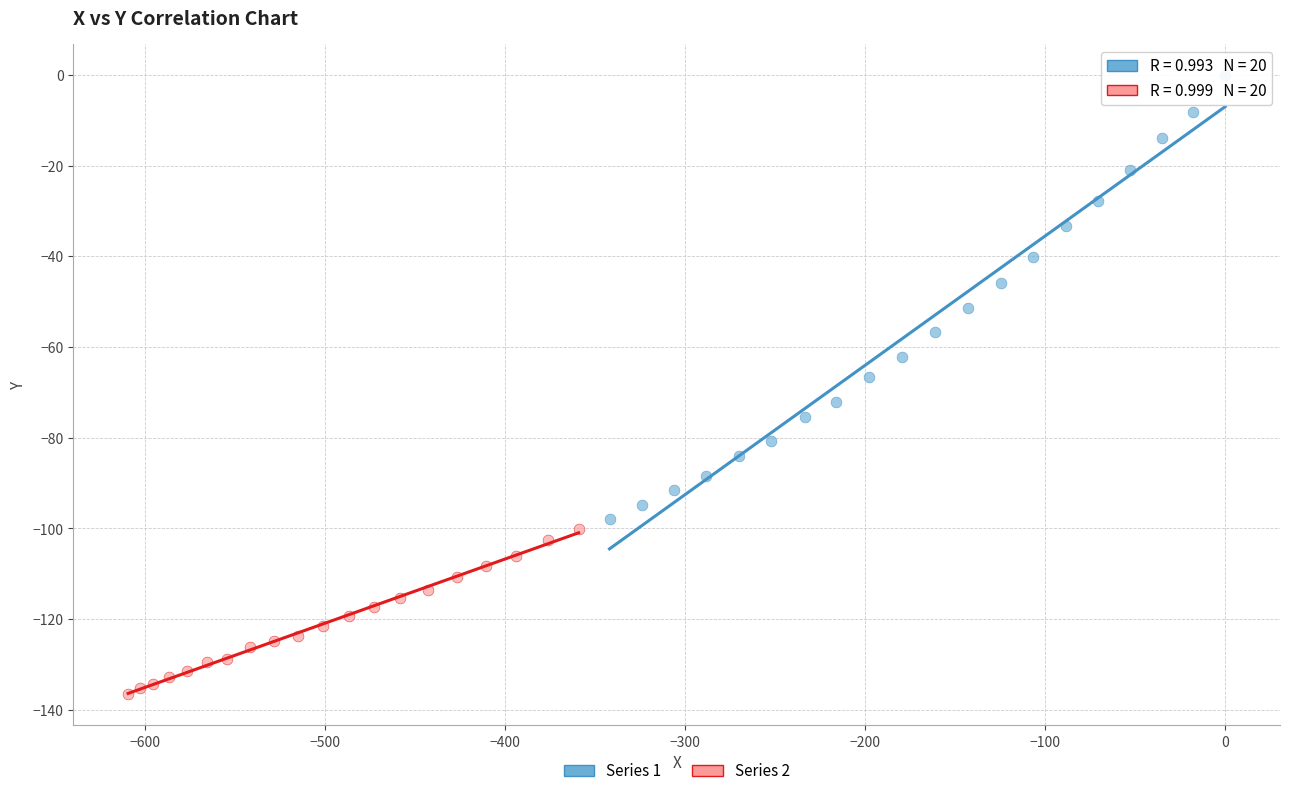

What are all the series names shown in the legend?

Series 1, Series 2